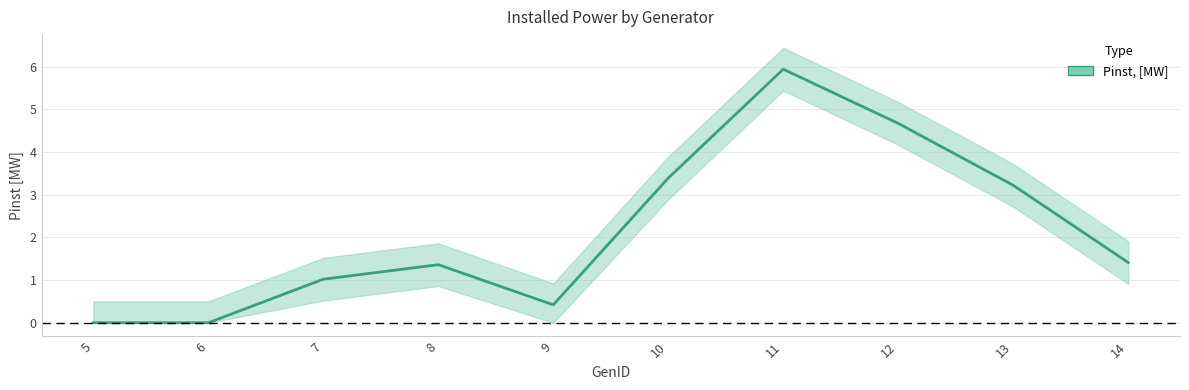

What is the sum of the values at 6 and 8?

1.4